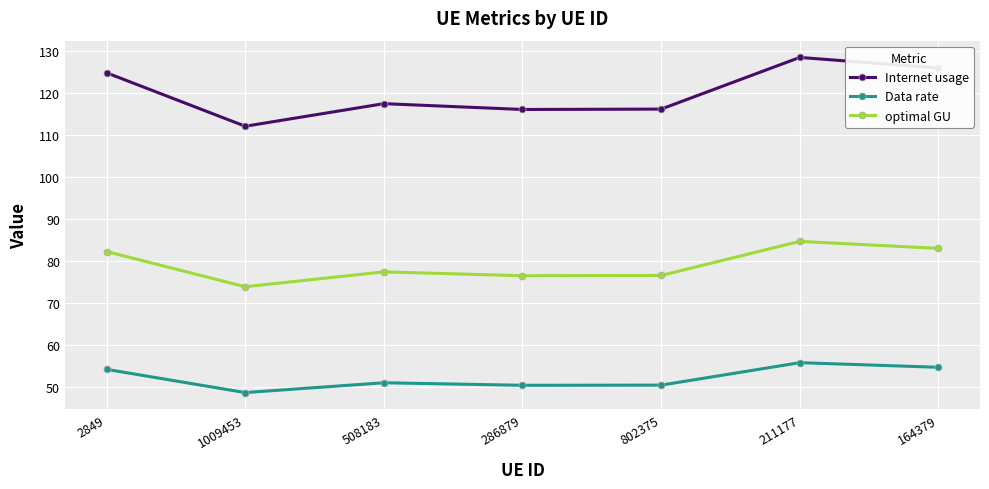

What is the greatest value displayed?

128.5